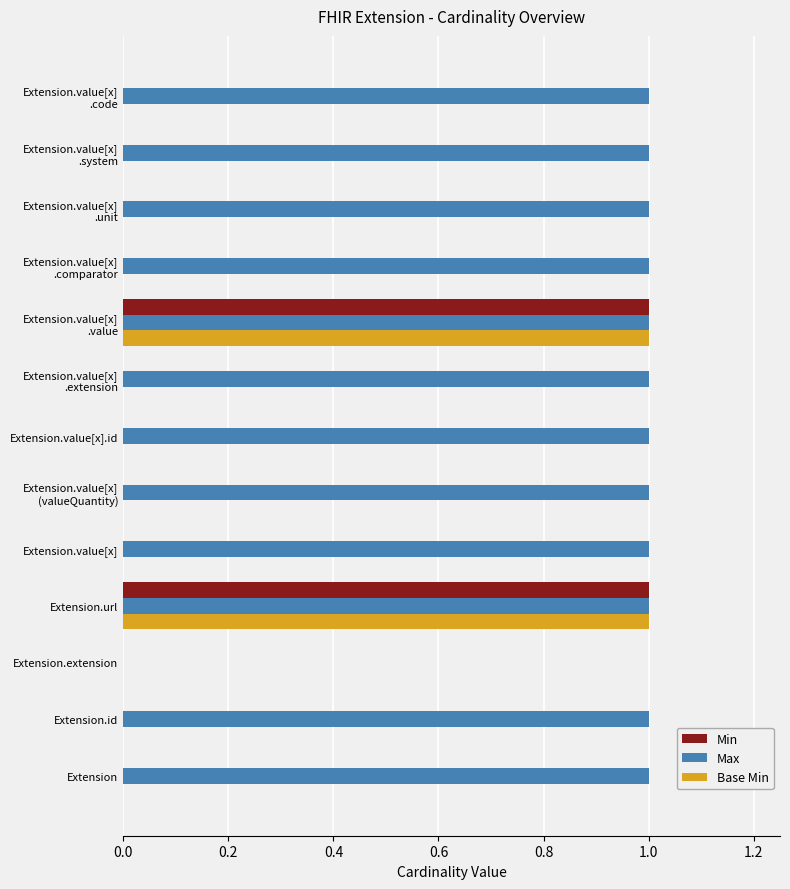

True or false: Max has a value of 1 at Extension.id.

True